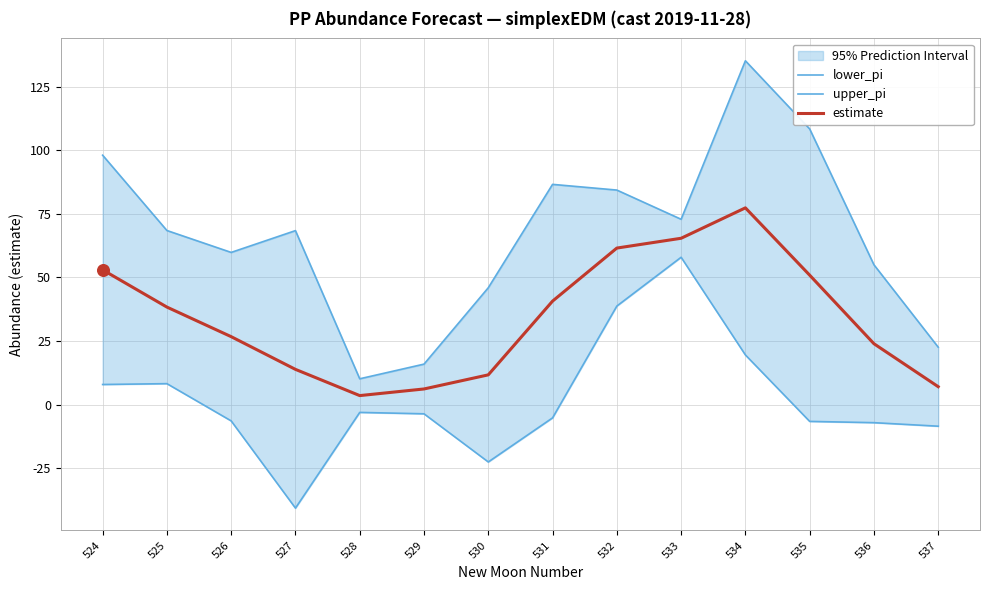

Which series has the largest total across all categories?

upper_pi